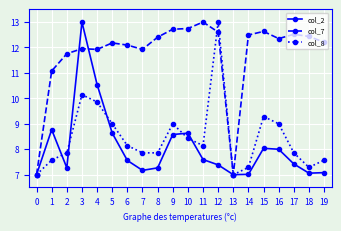

What is the greatest value displayed?

13.0